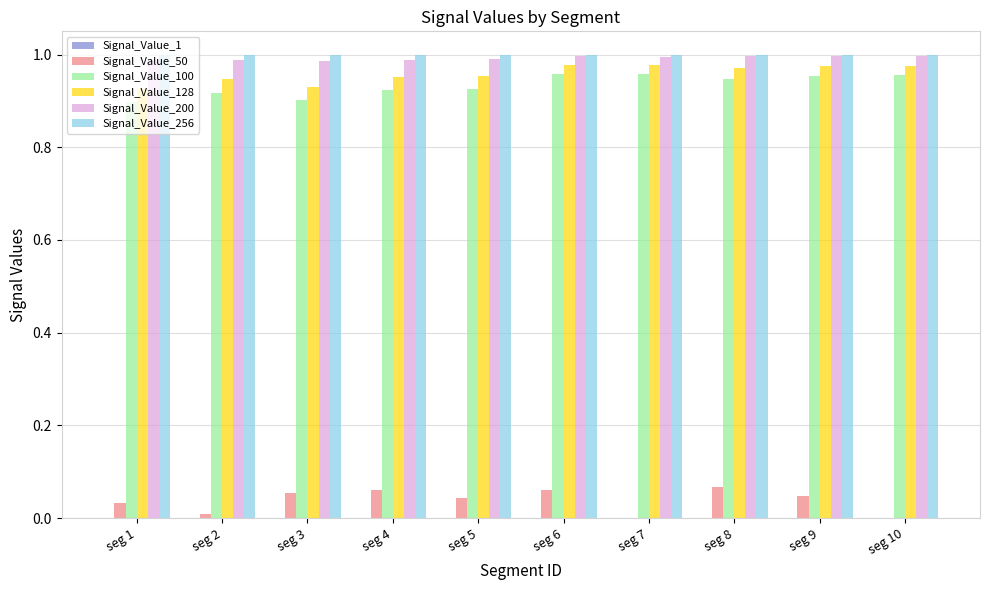

The Signal_Value_256 series shows 1.5 at seg 5. True or false?

False